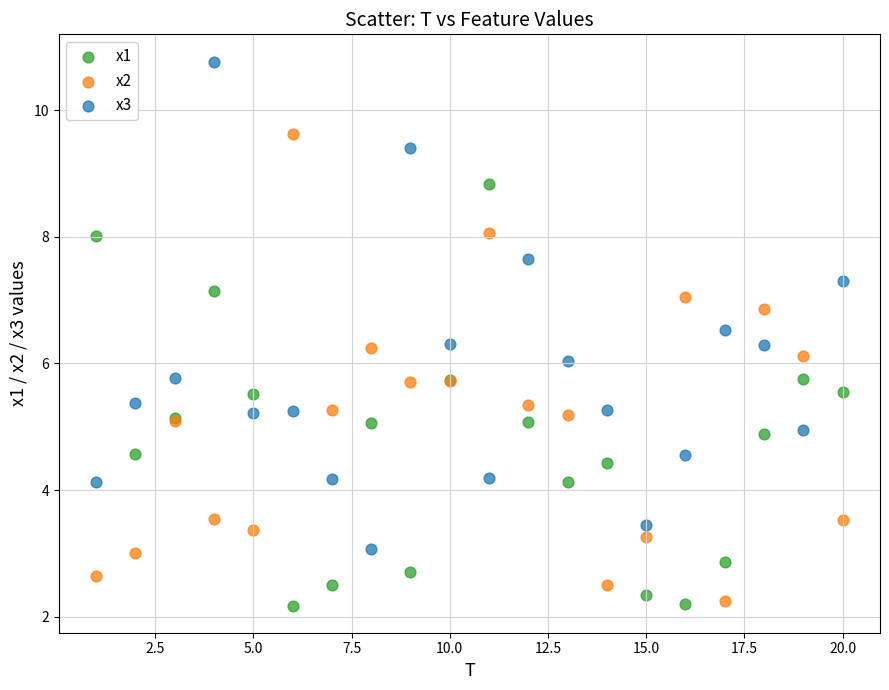

Which series reaches the maximum Y coordinate?

x3